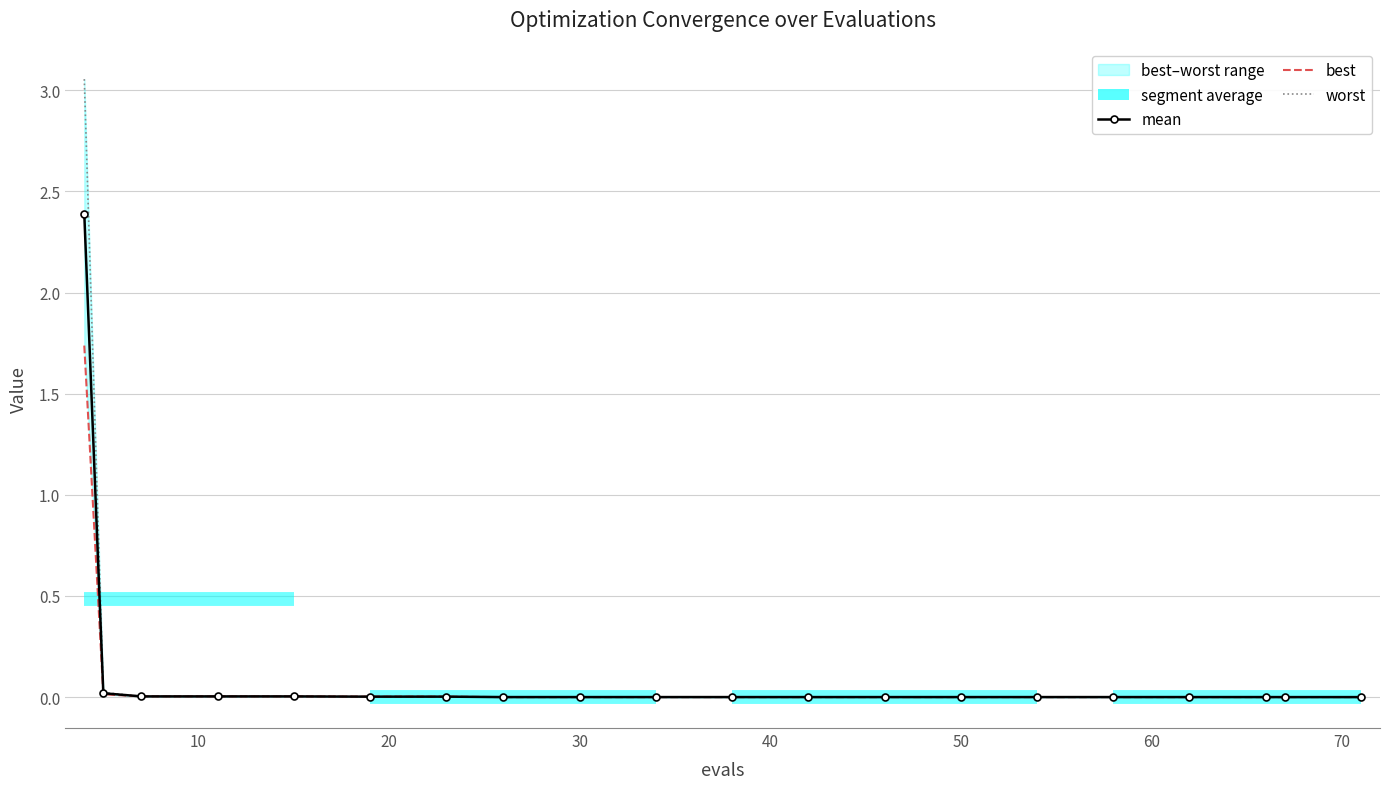

Is it true that mean equals 0.0 at 50?

True